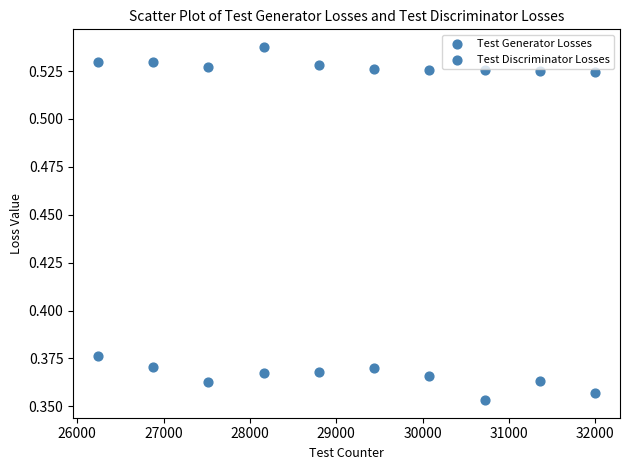

How many data points are displayed?

20